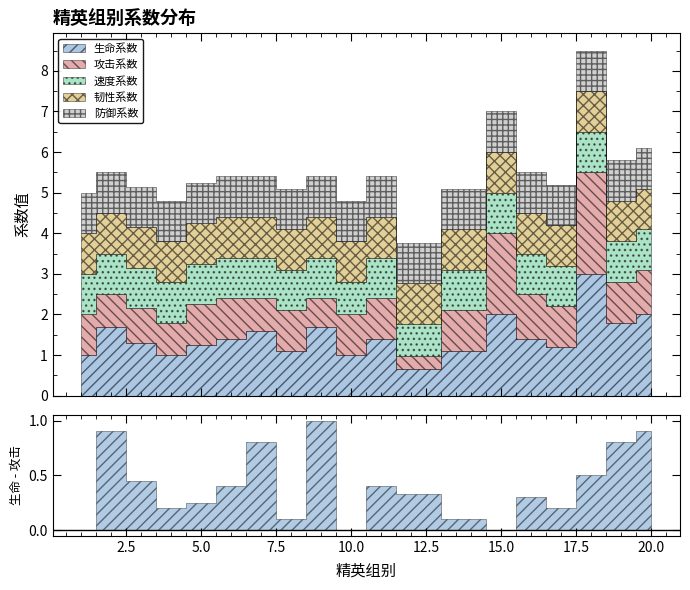

Is it true that 攻击系数 equals 1.6 at 17?

False